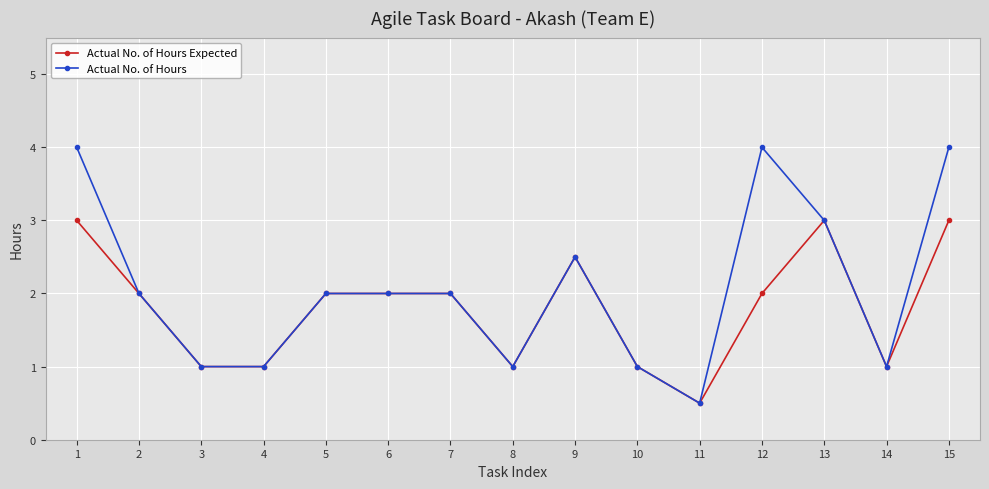

Rank the series by their average value, from highest to lowest.

Actual No. of Hours, Actual No. of Hours Expected